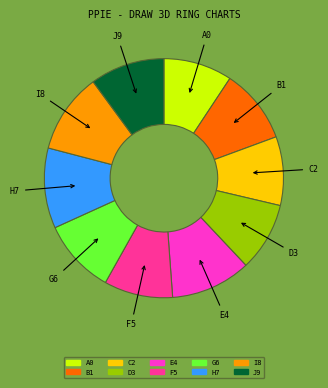

Do I8 and G6 together represent more than half of the pie?

No